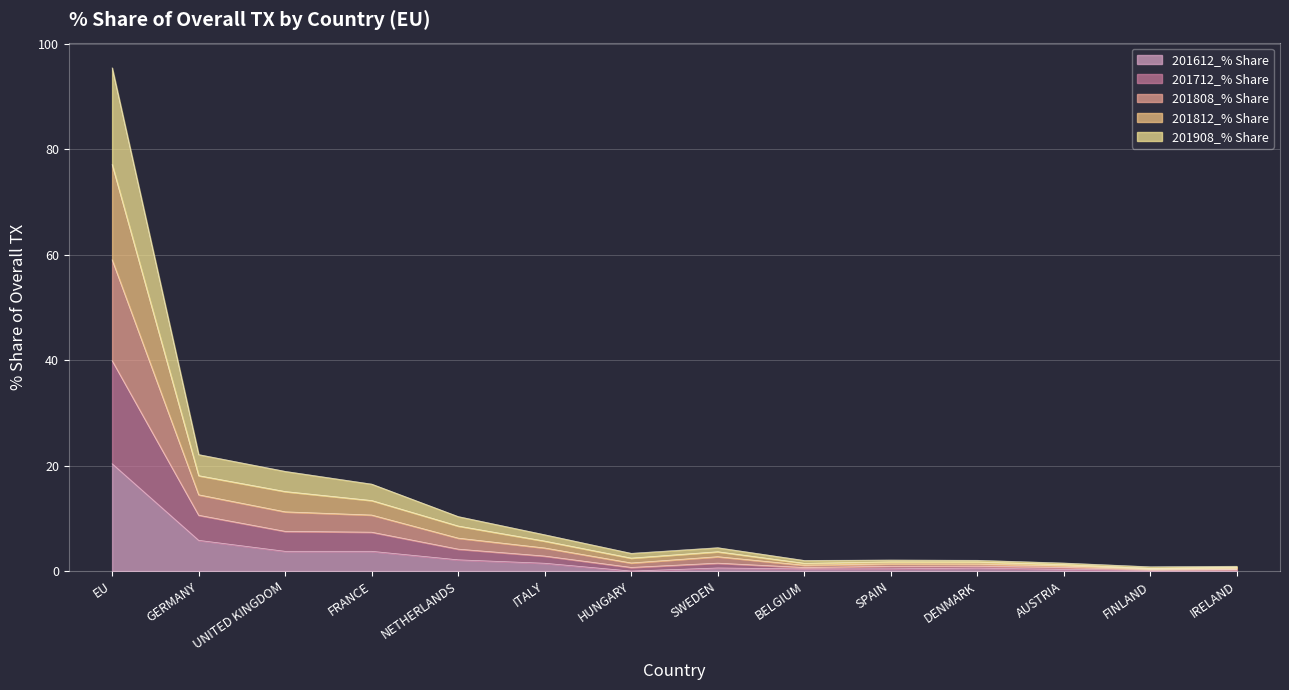

At which category is the sum across all series the highest?

EU